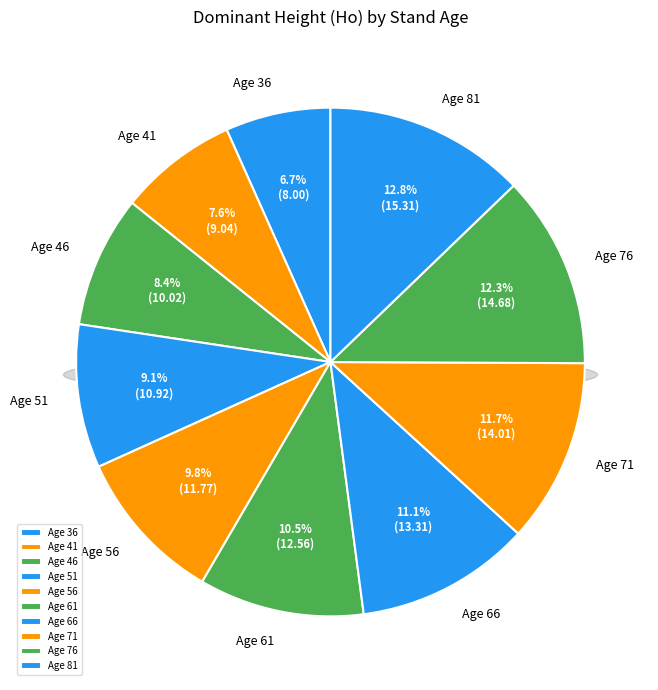

How many segments does this pie chart have?

10